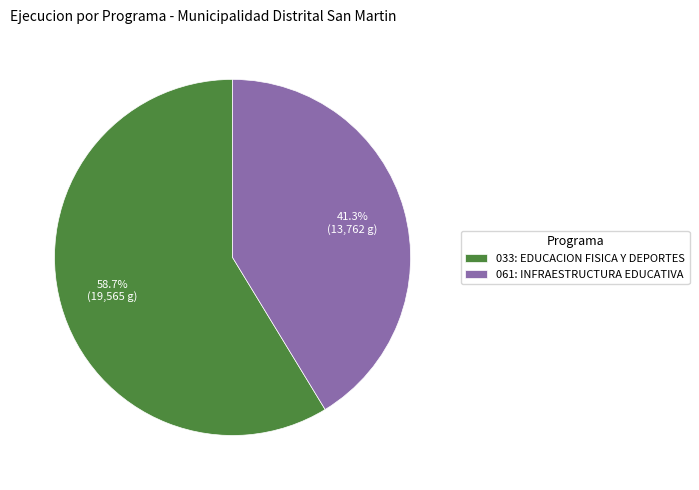

Does 061: INFRAESTRUCTURA EDUCATIVA represent more than half of the total?

No